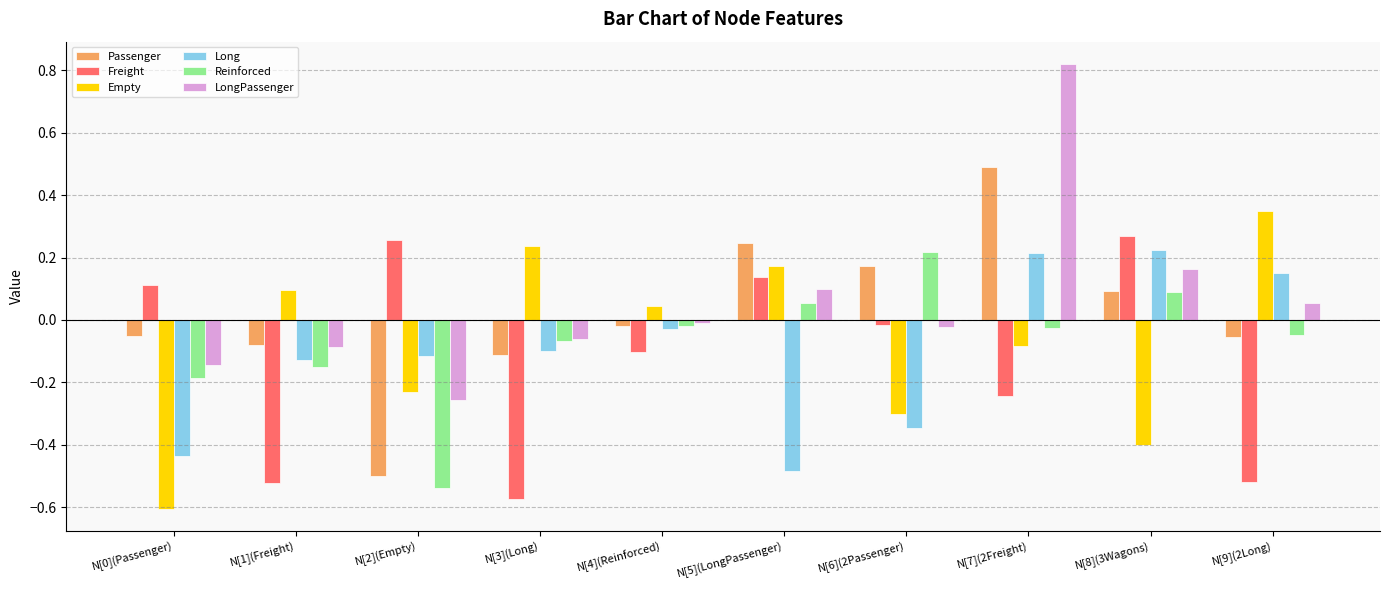

What are all the series names shown in the legend?

Passenger, Freight, Empty, Long, Reinforced, LongPassenger